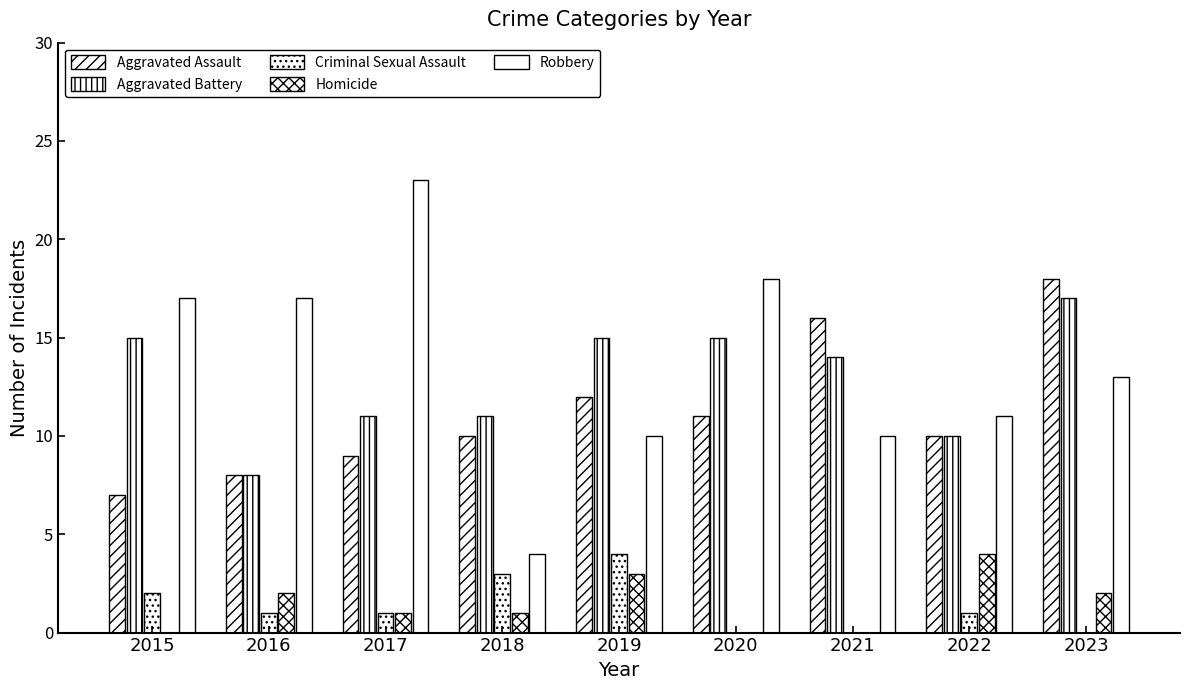

Are the bars grouped side by side (vs. stacked)?

Yes